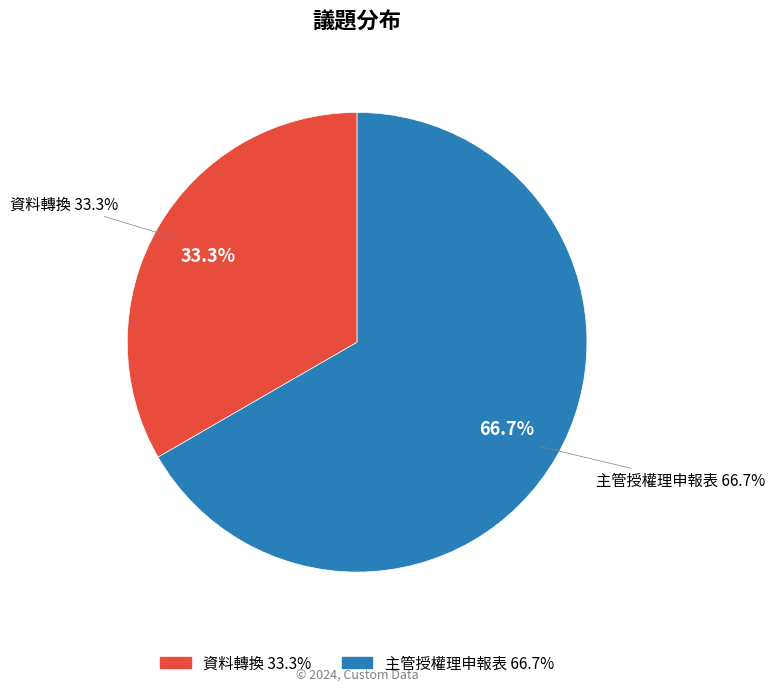

Does 資料轉換 represent more than half of the total?

No